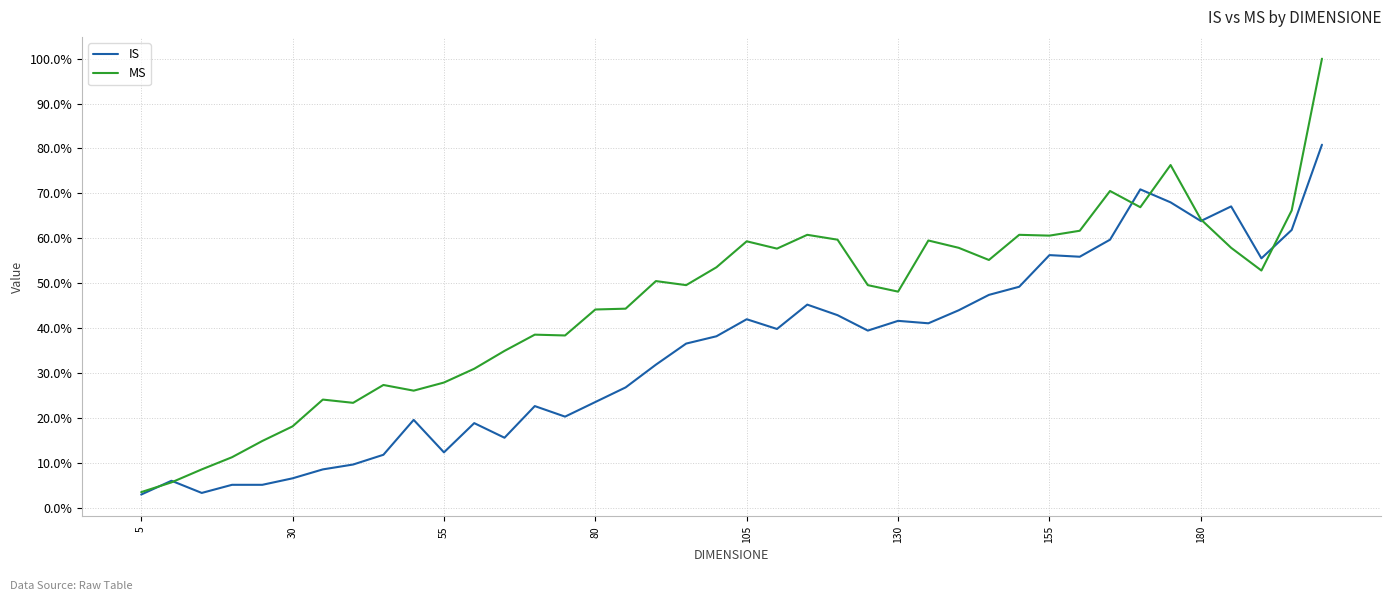

What are all the series names shown in the legend?

IS, MS